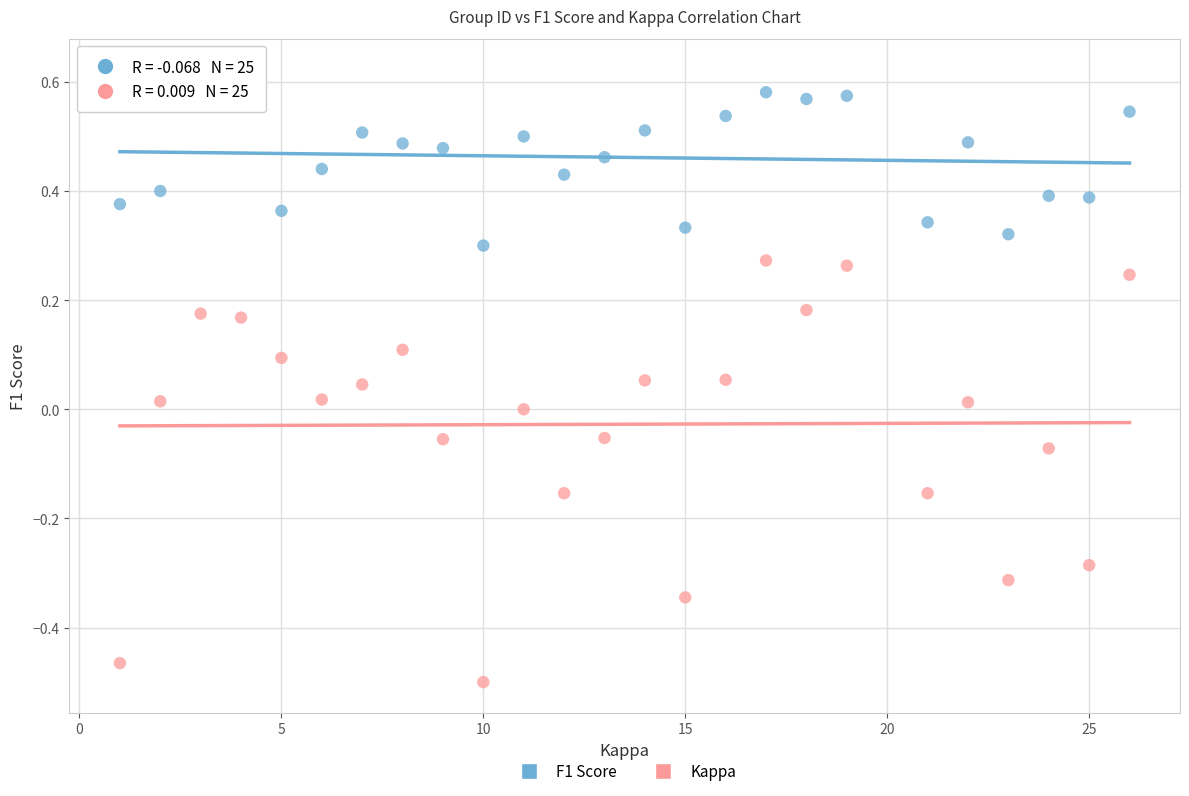

Which series reaches the maximum Y coordinate?

F1 Score